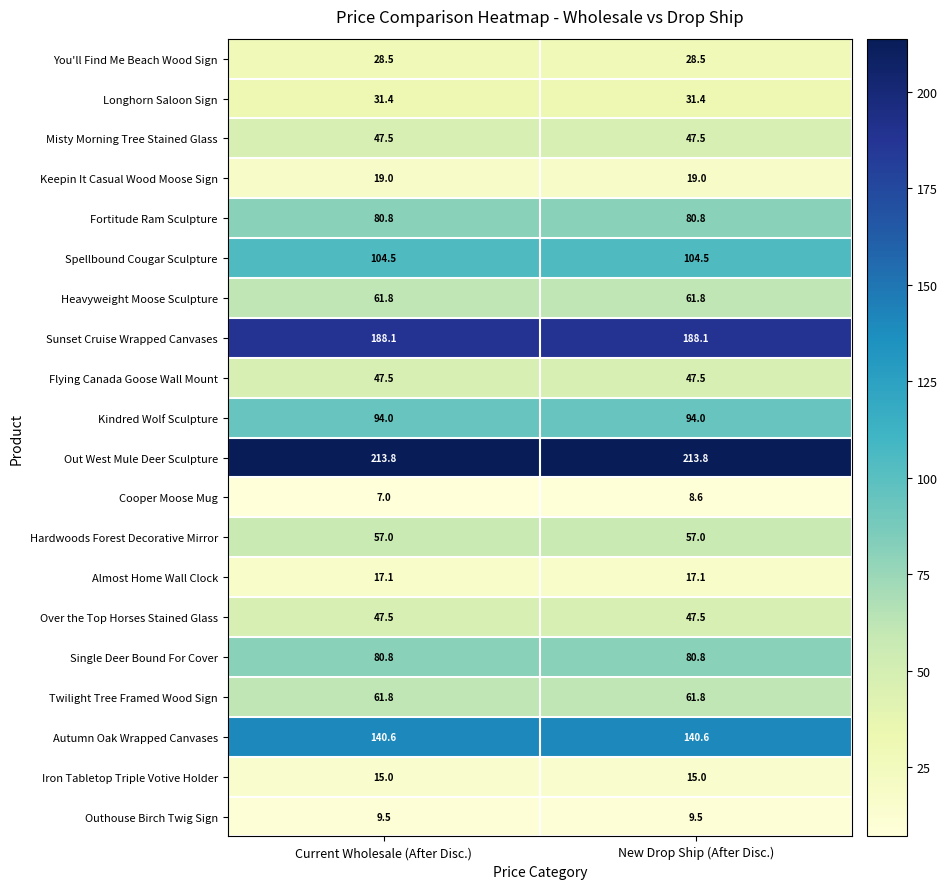

Which series changed the most between Current Wholesale (After Disc.) and New Drop Ship (After Disc.)?

Cooper Moose Mug